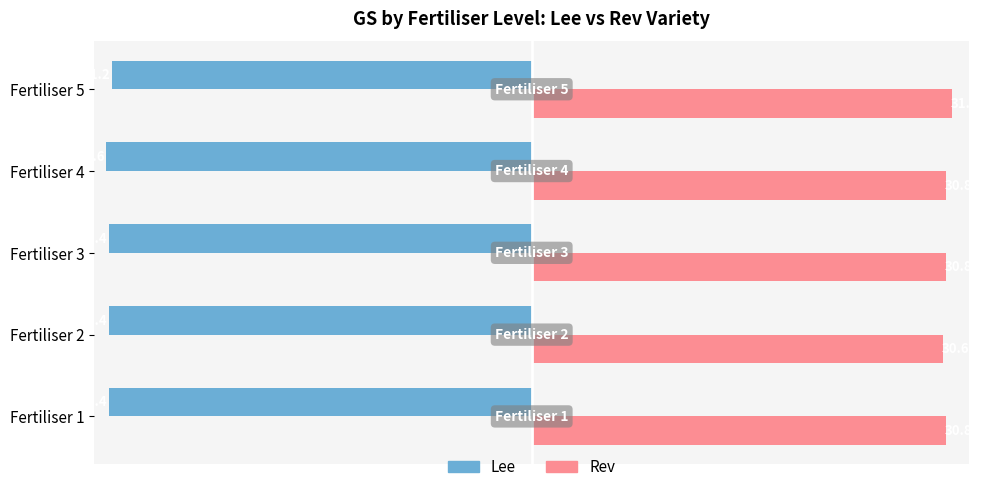

What are all the series names shown in the legend?

Lee, Rev